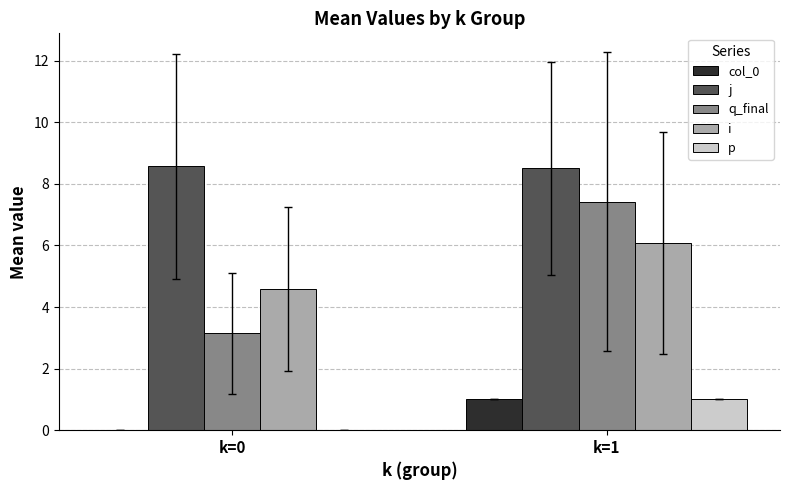

At which category is the sum across all series the highest?

k=1